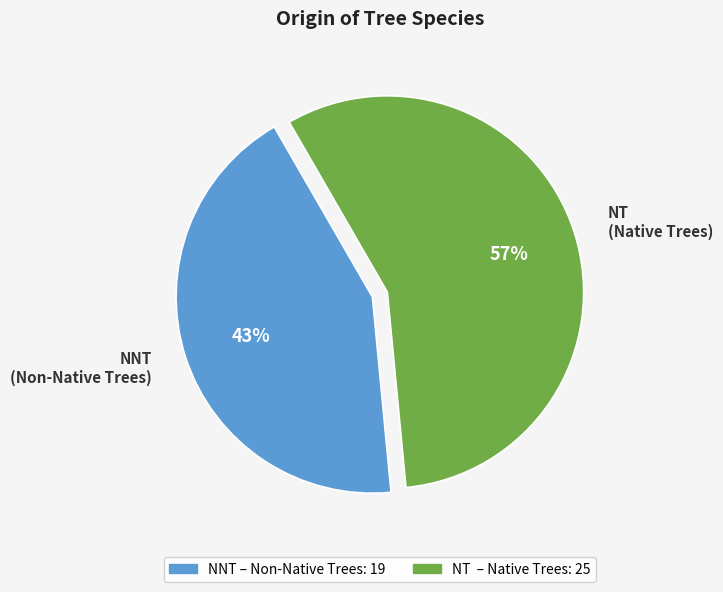

What is the largest slice in the pie chart?

NT